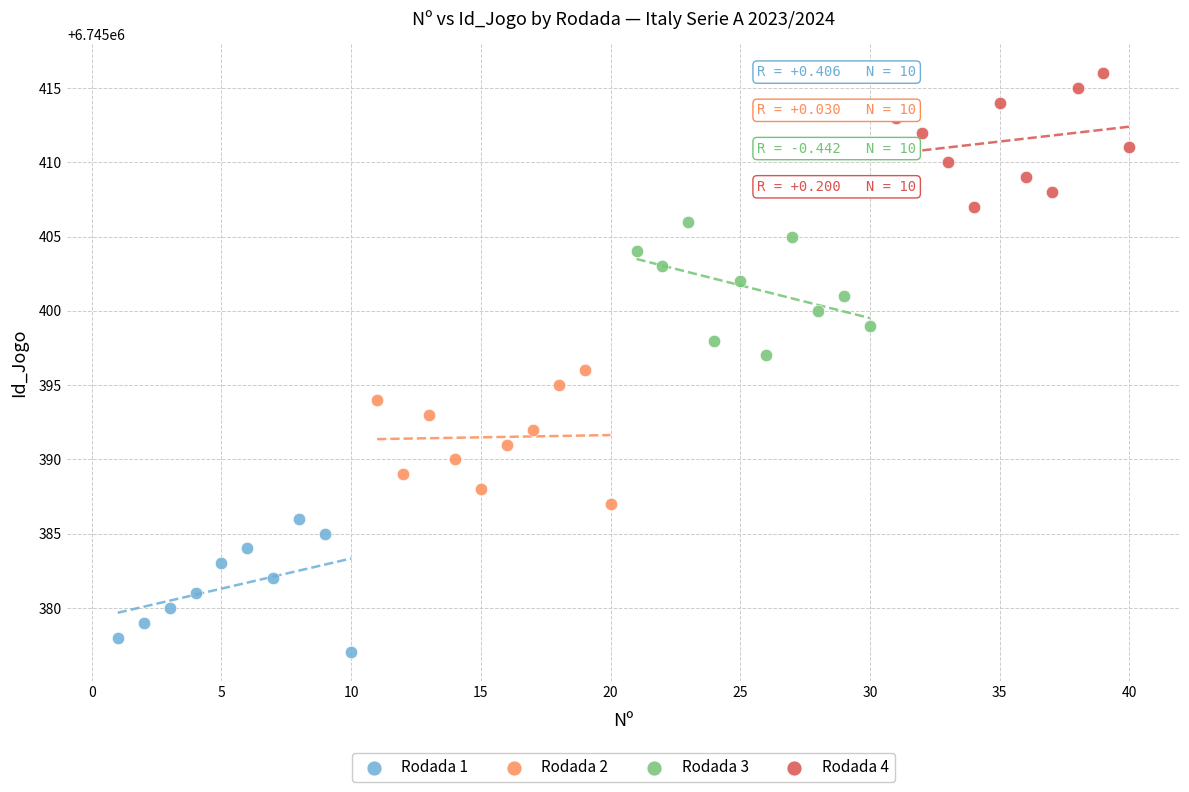

What are all the series names shown in the legend?

Rodada 1, Rodada 2, Rodada 3, Rodada 4